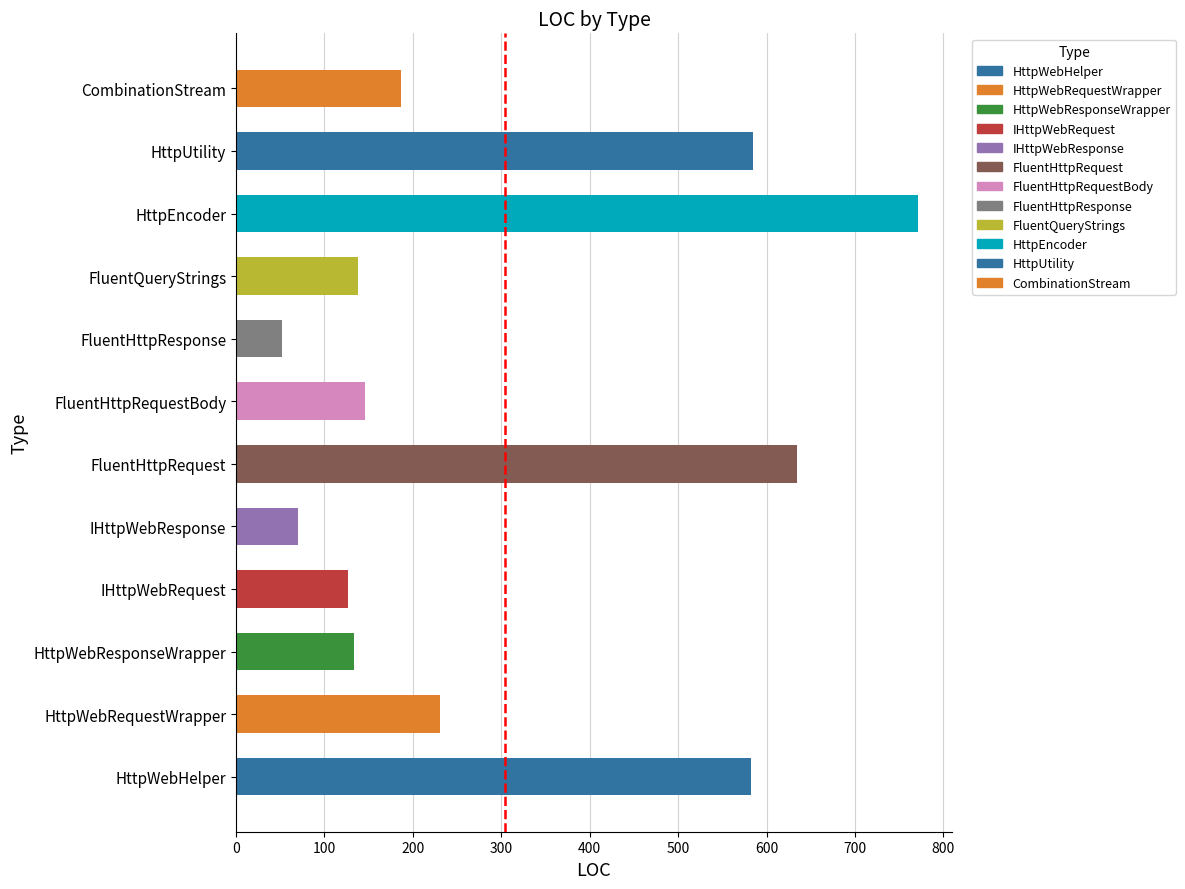

At which category is the sum across all series the highest?

HttpEncoder